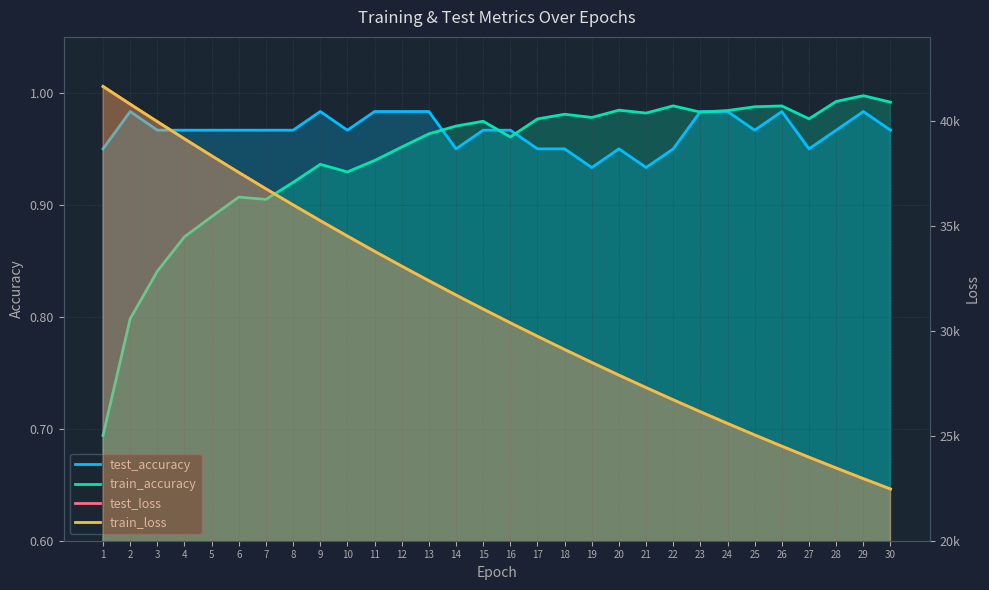

What is the sum of all test_loss values?

935639.2